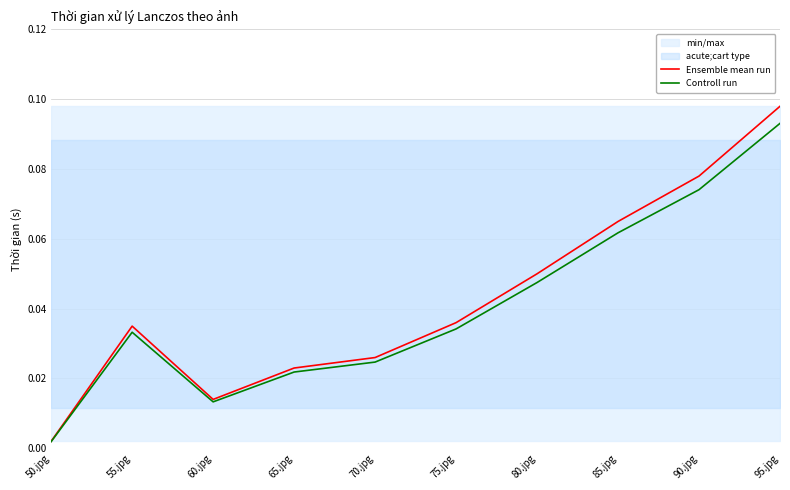

Reading left to right, extract all data points from this chart.

Ensemble mean run: 0.0	0.0	0.0	0.0	0.0	0.0	0.0	0.1	0.1	0.1
Controll run: 0.0	0.0	0.0	0.0	0.0	0.0	0.0	0.1	0.1	0.1